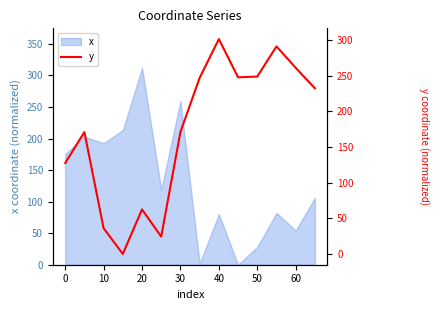

What is the maximum value for x?

312.2